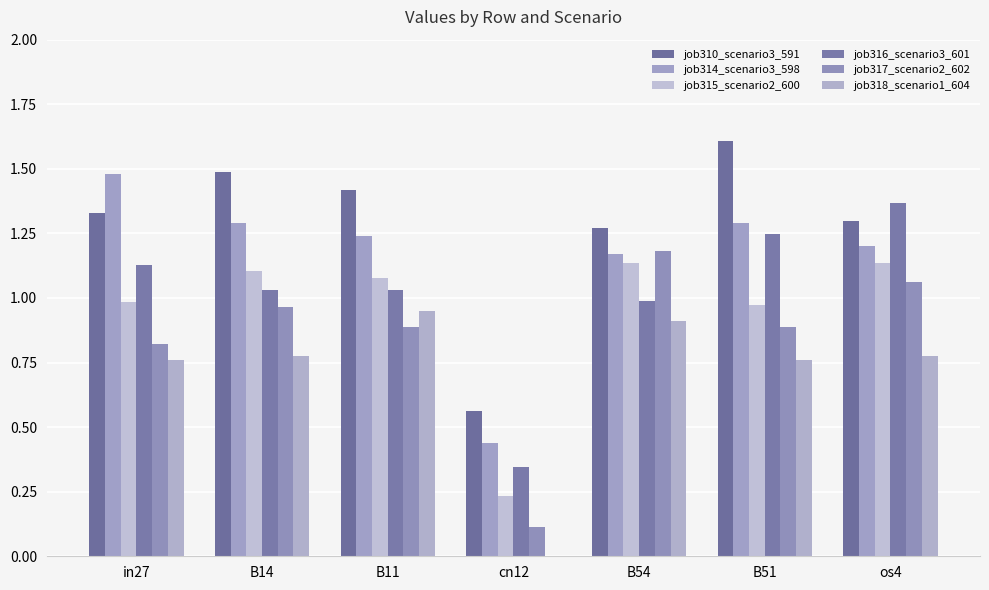

Does the chart contain stacked bars?

No